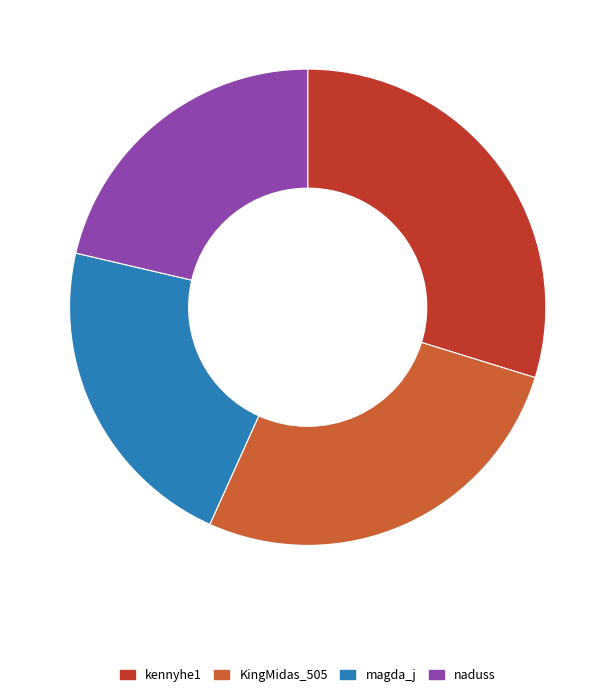

Rank the categories by value from lowest to highest.

naduss, magda_j, KingMidas_505, kennyhe1